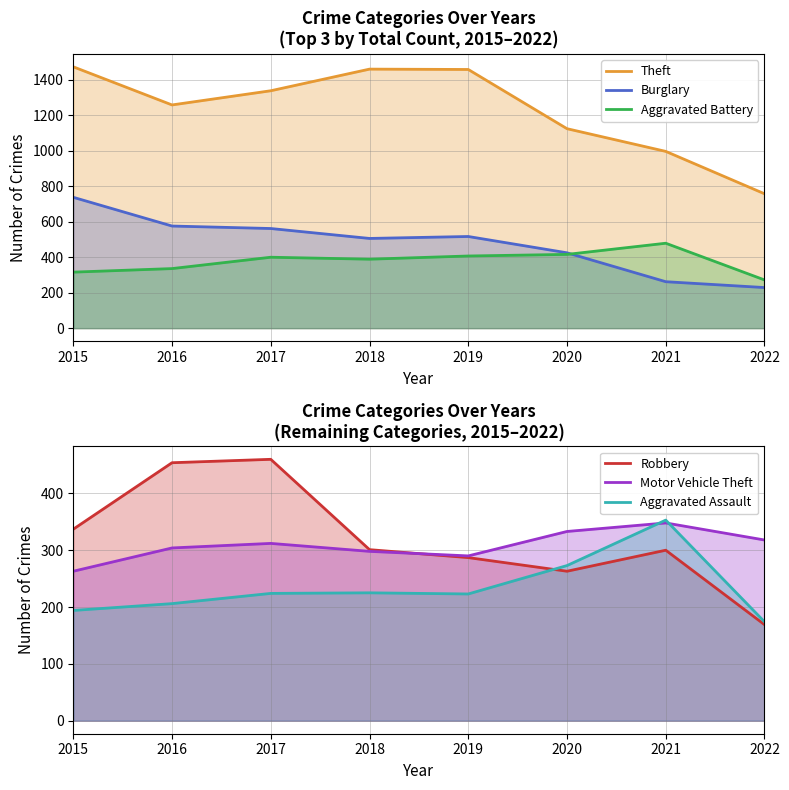

Is it true that Aggravated Assault equals 97 at 2017?

False